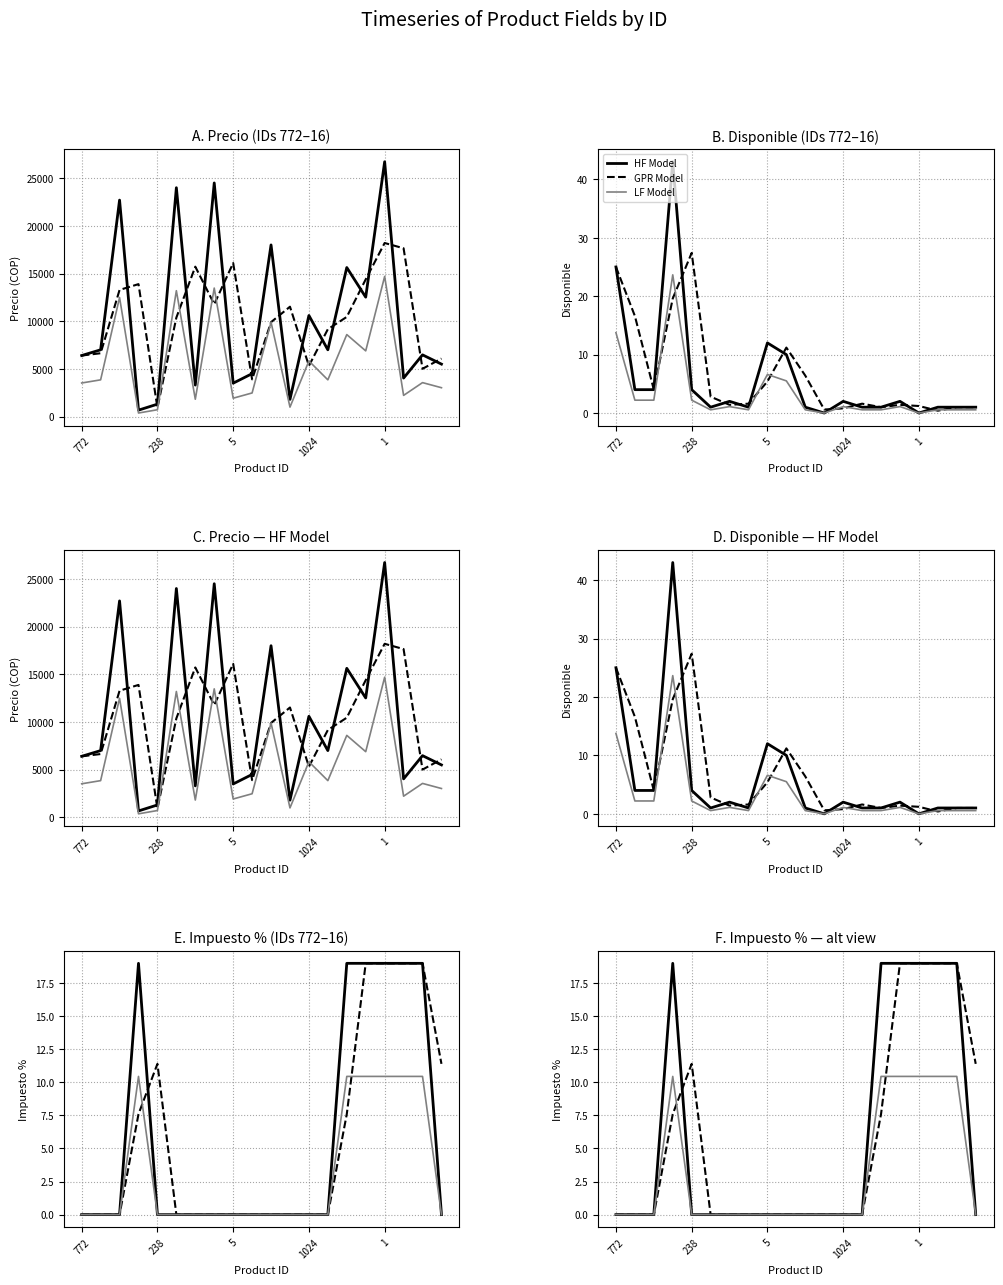

Does the chart display data point markers on the line(s)?

No